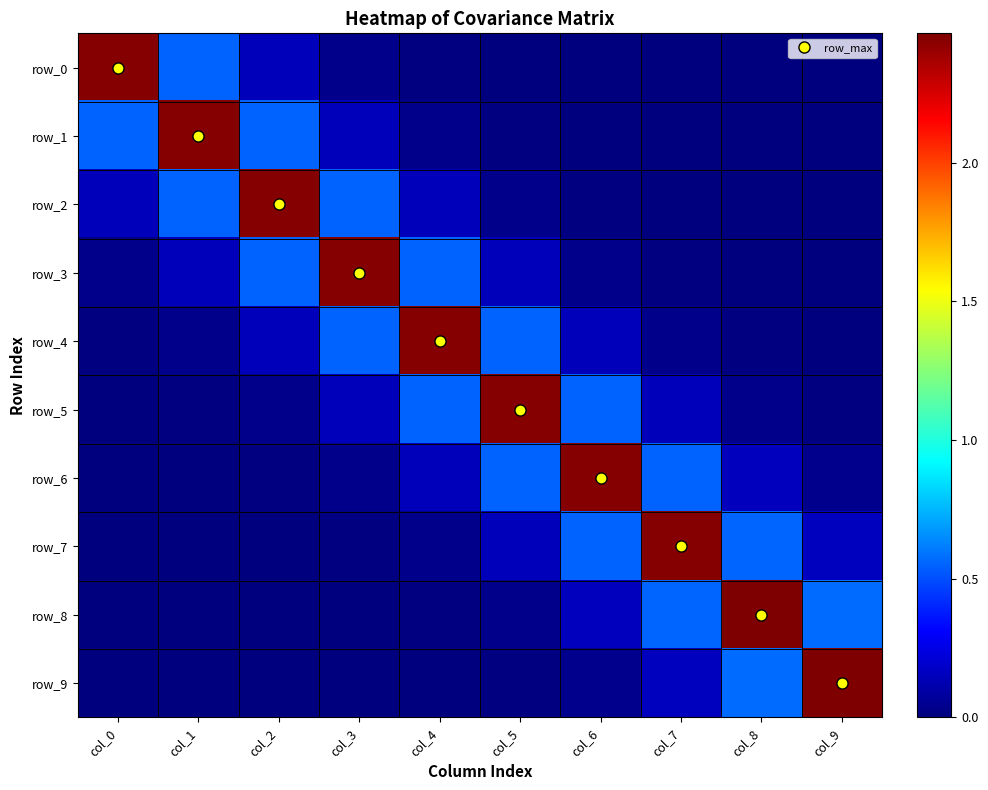

Reading right to left, transcribe all the data shown in this chart.

row_0: -0.0	-0.0	-0.0	-0.0	0.0	0.0	0.0	0.1	0.5	2.5
row_1: -0.0	-0.0	-0.0	0.0	0.0	0.0	0.1	0.5	2.5	0.5
row_2: -0.0	-0.0	0.0	0.0	0.0	0.1	0.5	2.5	0.5	0.1
row_3: -0.0	0.0	0.0	0.0	0.1	0.5	2.5	0.5	0.1	0.0
row_4: 0.0	0.0	0.0	0.1	0.5	2.5	0.5	0.1	0.0	0.0
row_5: 0.0	0.0	0.1	0.5	2.5	0.5	0.1	0.0	0.0	0.0
row_6: 0.0	0.1	0.5	2.5	0.5	0.1	0.0	0.0	0.0	-0.0
row_7: 0.2	0.6	2.5	0.5	0.1	0.0	0.0	0.0	-0.0	-0.0
row_8: 0.6	2.5	0.6	0.1	0.0	0.0	0.0	-0.0	-0.0	-0.0
row_9: 2.5	0.6	0.2	0.0	0.0	0.0	-0.0	-0.0	-0.0	-0.0